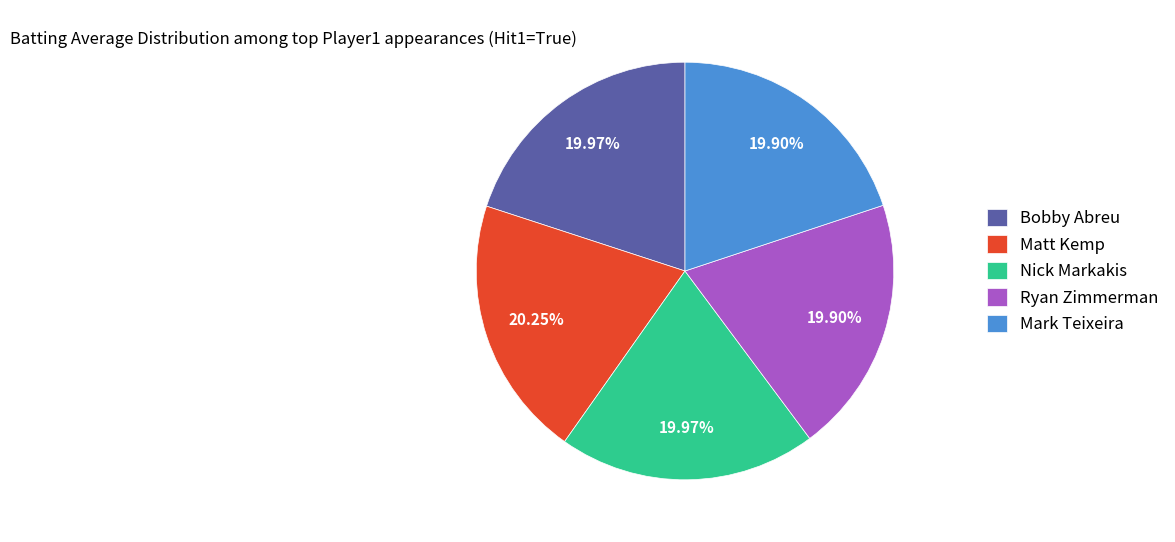

Does Bobby Abreu represent more than half of the total?

No